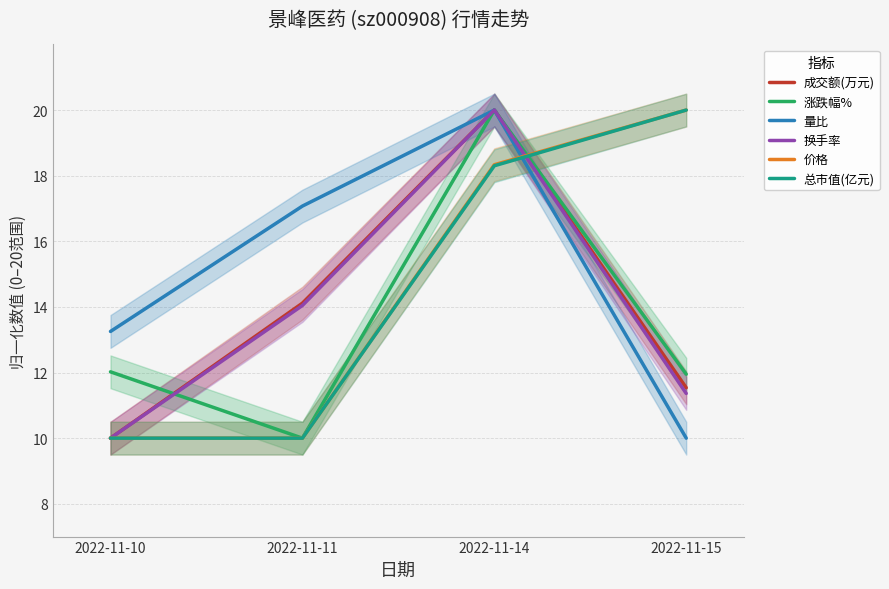

At which label does 涨跌幅% first exceed 12?

2022-11-10